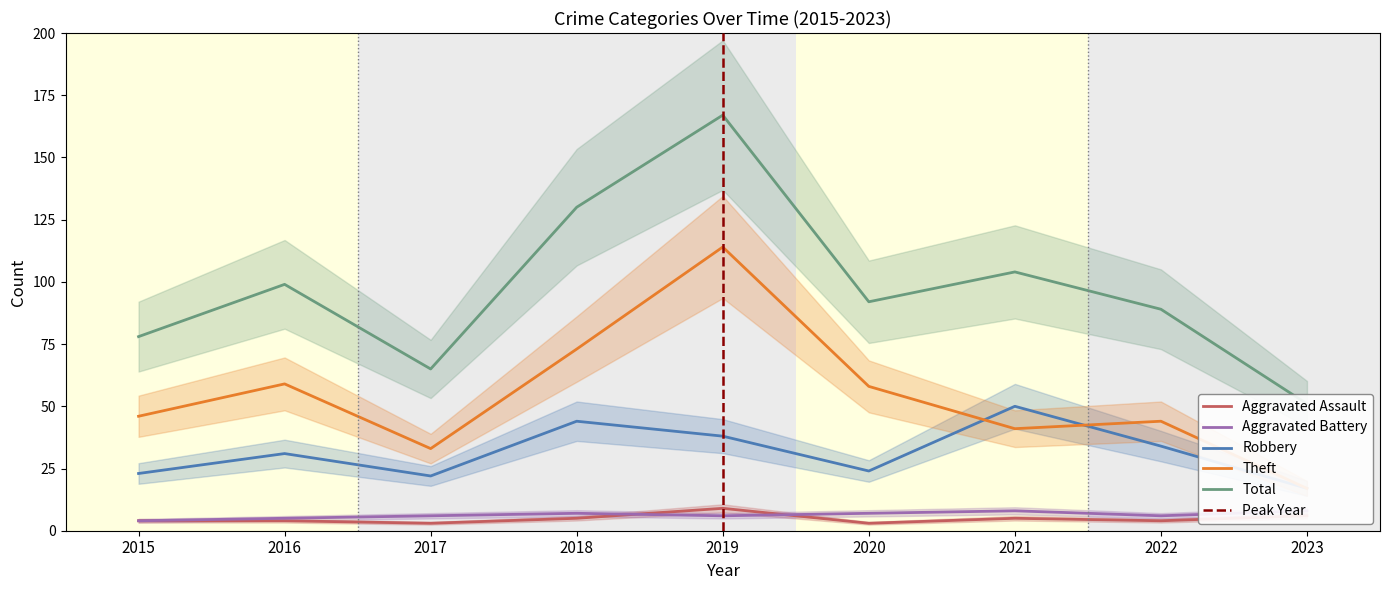

At which category does Total reach its first local valley?

2017